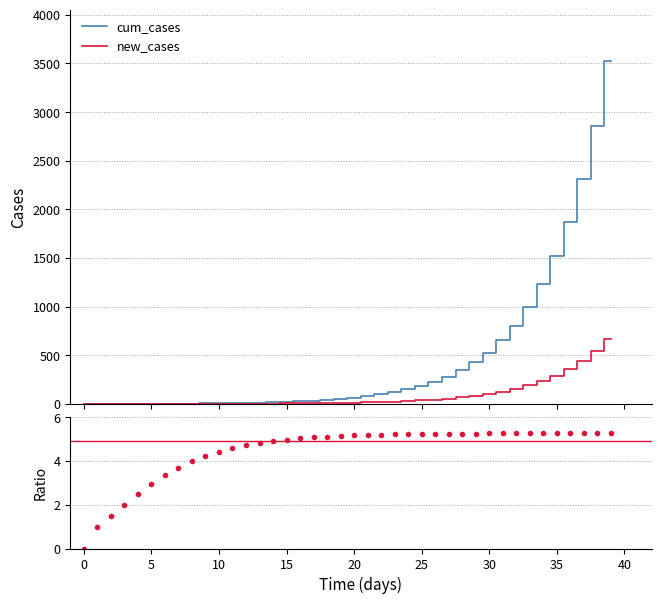

What is the maximum value for new_cases?

670.0